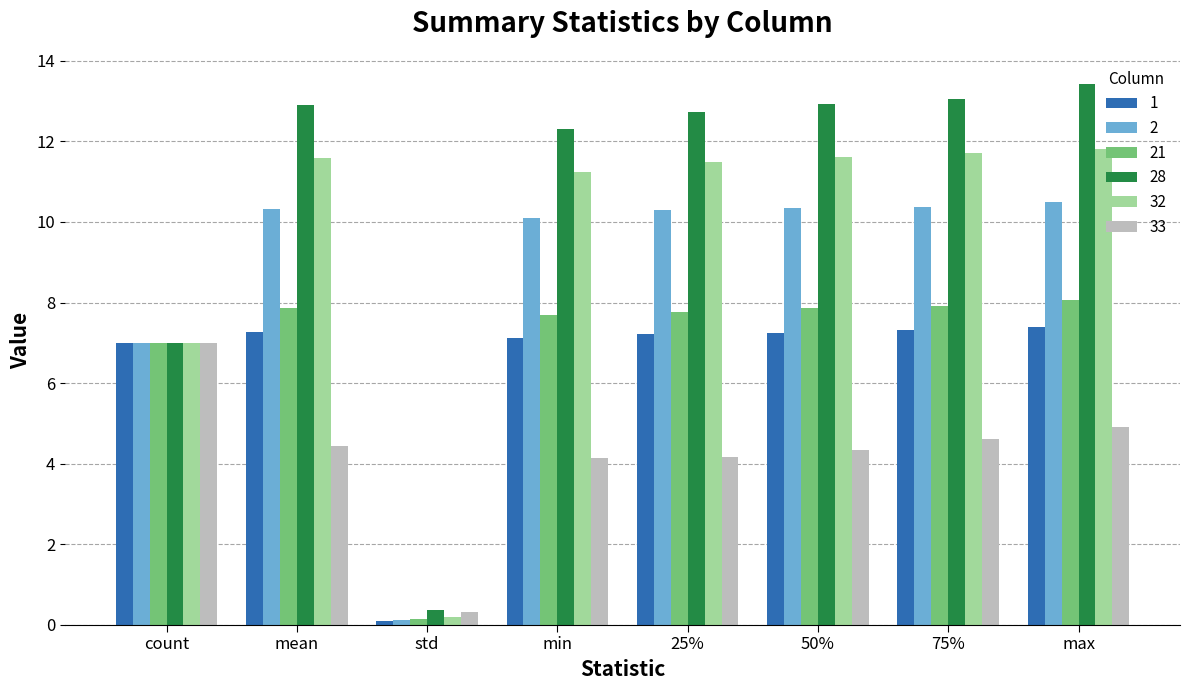

How many bars are there in each group?

6